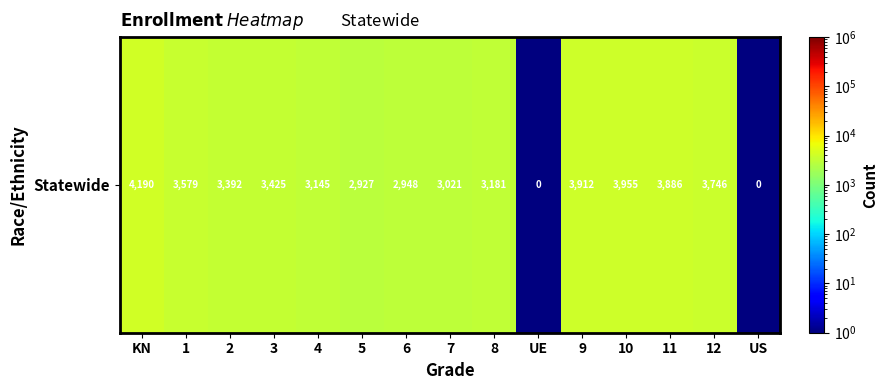

The chart shows a value of 1850.3 at 8. True or false?

False